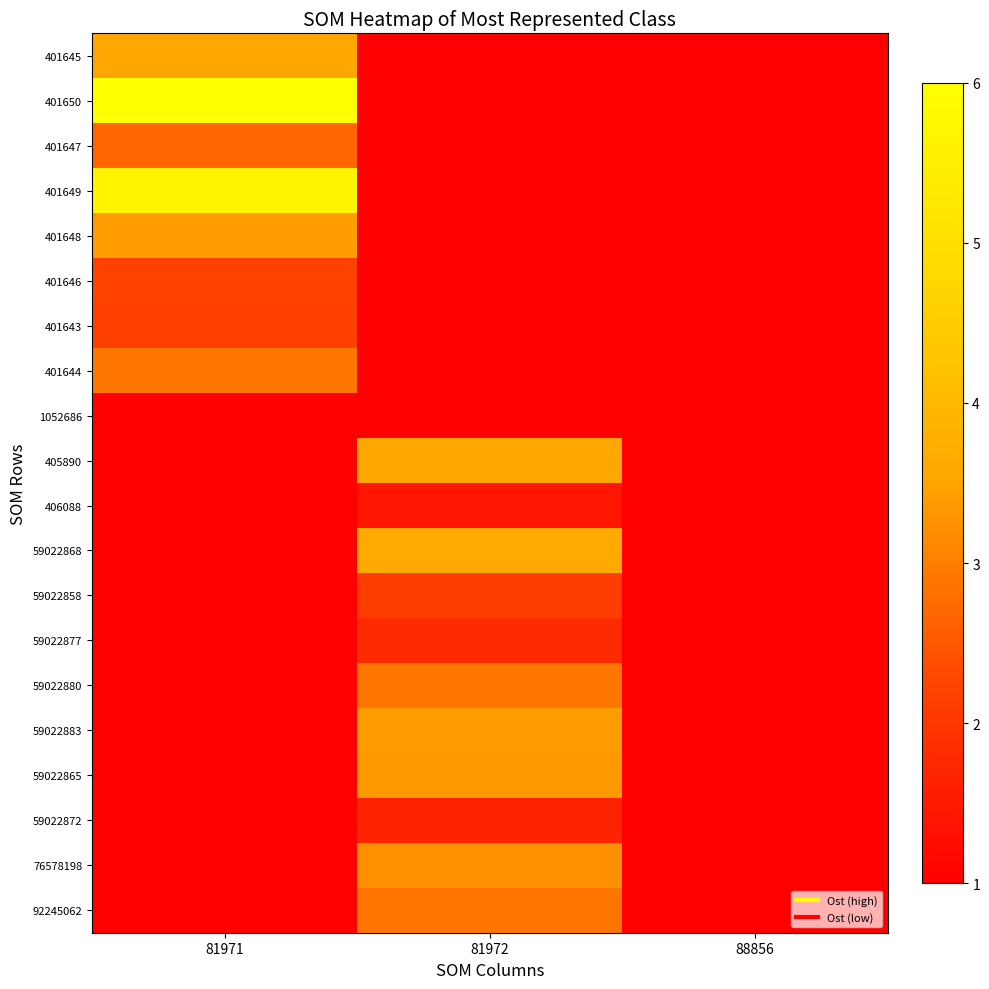

Between 81971 and 88856, which series saw the biggest shift?

401650